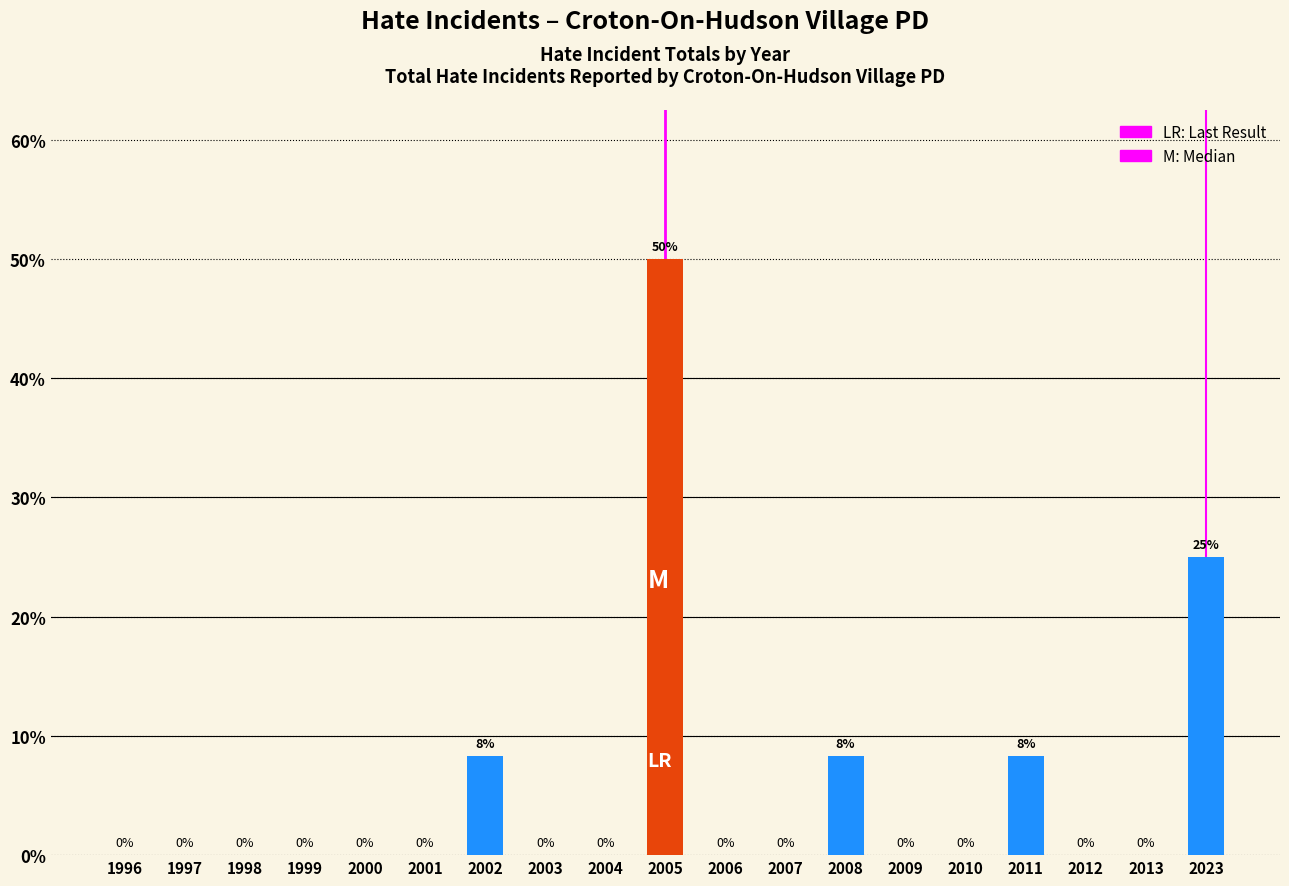

Between 2002 and 2006, which is larger?

2002